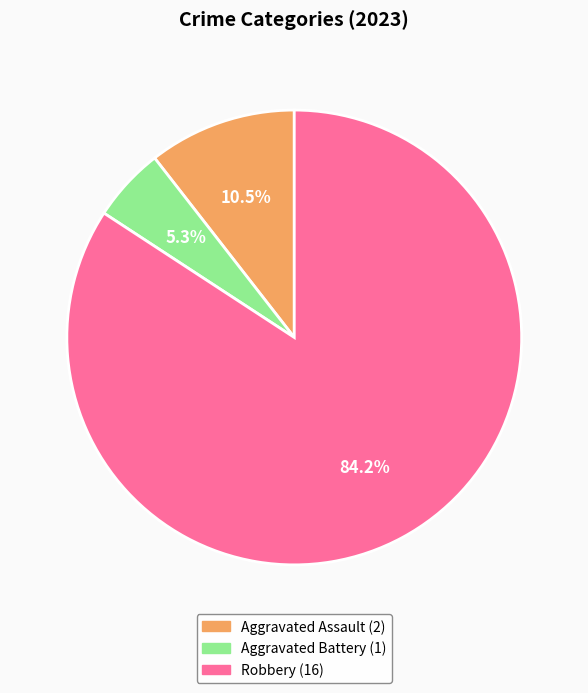

Which category accounts for the majority?

Robbery